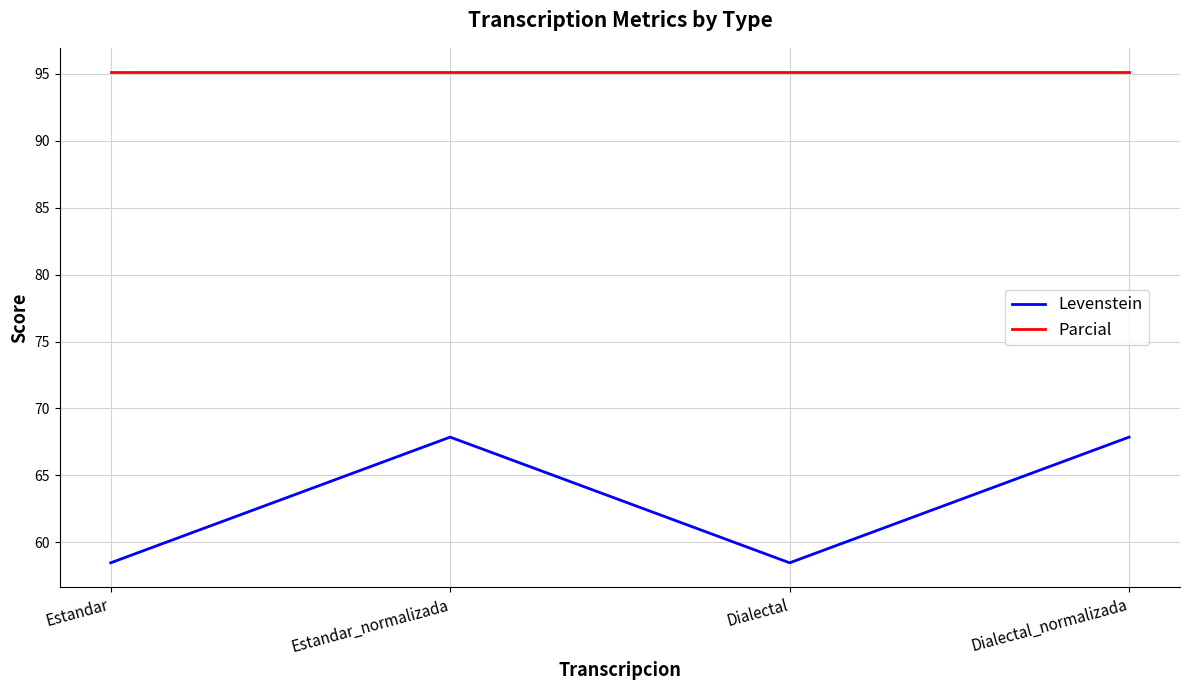

What is the minimum value shown in the chart?

58.5